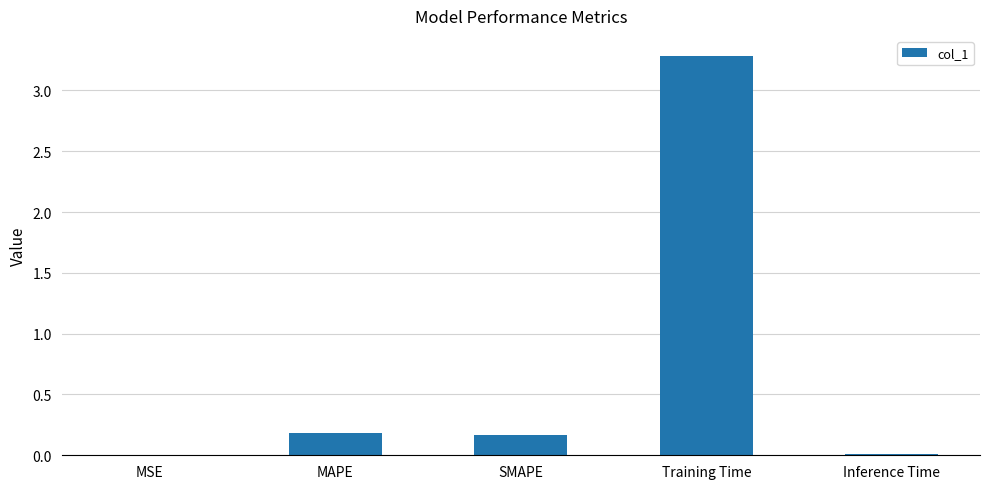

Is it true that the value at MAPE is 0.2?

True